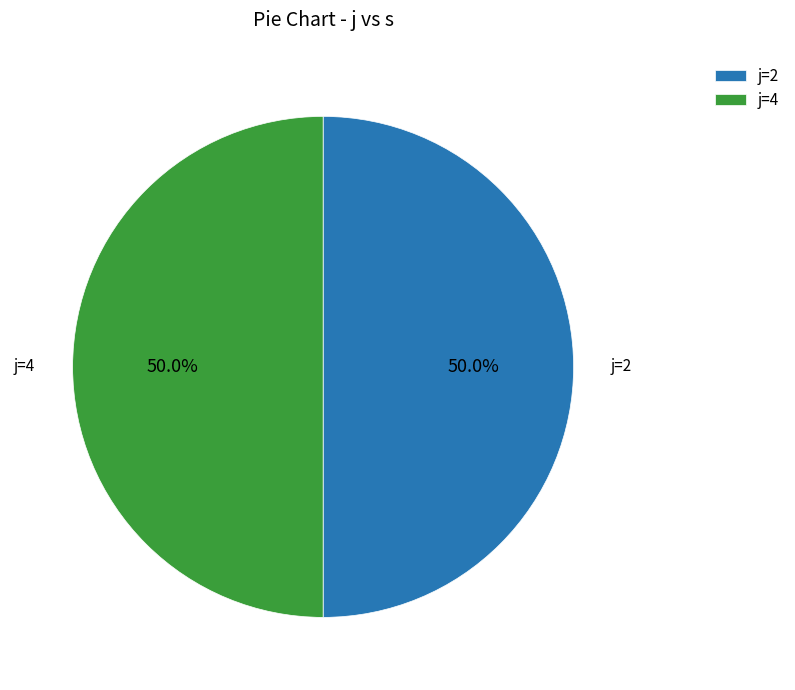

What is the total percentage of j=2 and j=4?

100.0%